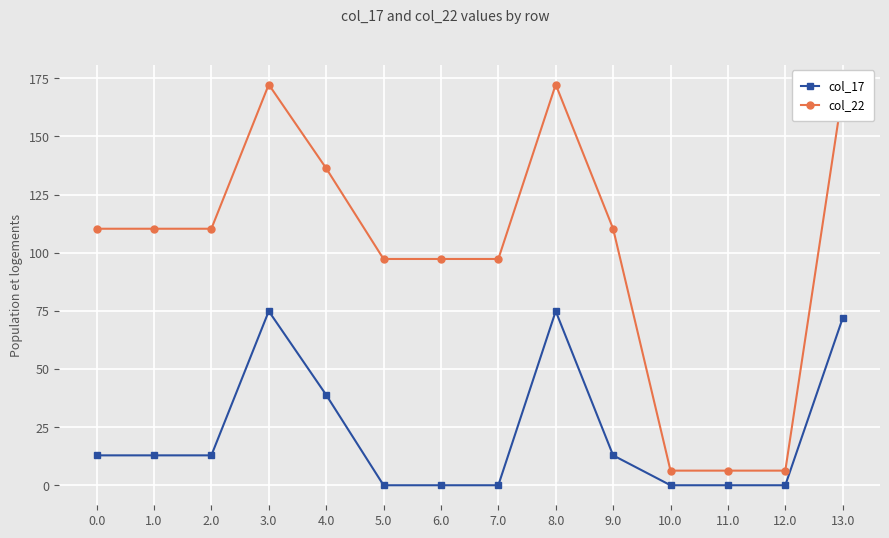

Count the number of data series in this chart.

2